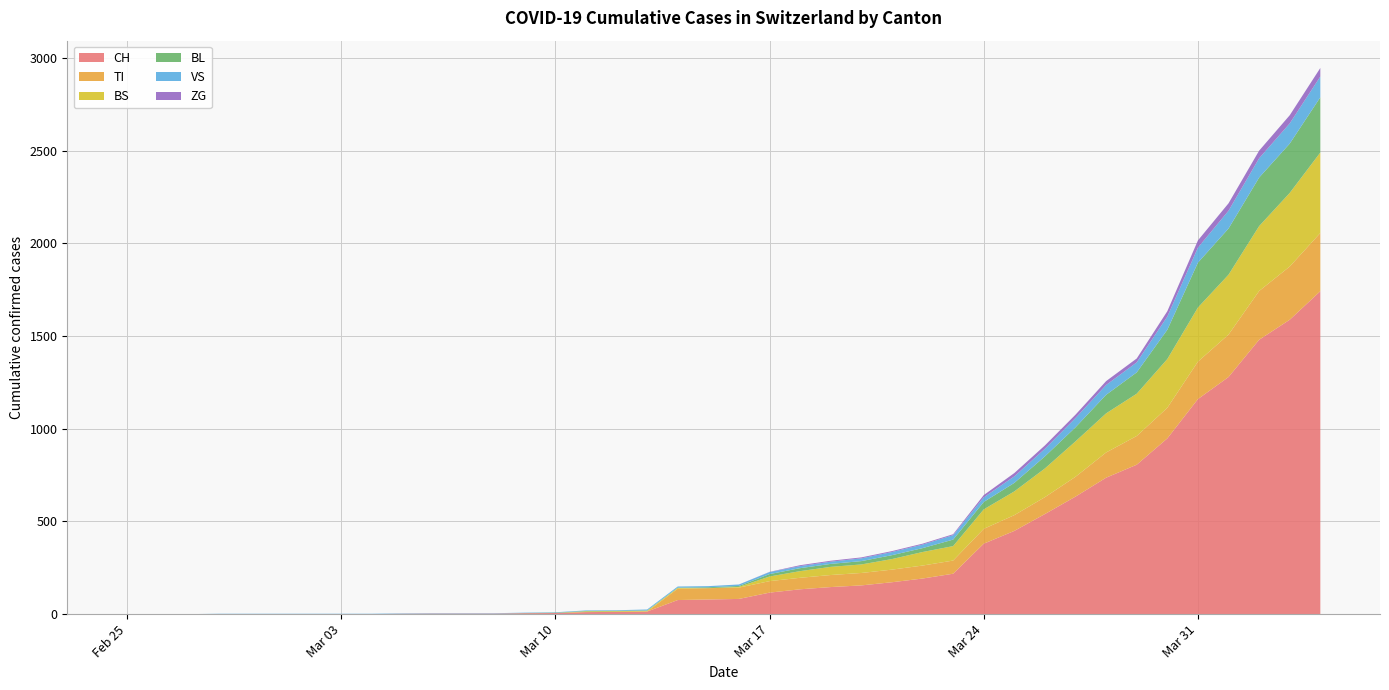

Reading right to left, list all the values displayed in this chart.

CH: 1742	1588	1480	1279	1160	948	806	736	634	540	449	380	218	192	172	155	146	134	116	82	79	76	14	12	11	6	5	3	3	3	2	0	0	0	0	0	0	0	0	0
TI: 314	287	263	229	202	165	155	136	107	91	85	80	71	70	68	67	65	62	62	61	61	61	0	0	0	0	0	0	0	0	0	0	0	0	0	0	0	0	0	0
BS: 434	397	350	323	292	263	228	211	191	155	128	105	78	73	57	46	44	36	25	4	0	4	4	4	4	0	0	0	0	0	0	0	0	0	0	0	0	0	0	0
BL: 298	266	262	249	242	158	115	100	76	65	46	40	35	21	21	18	16	16	13	5	5	2	2	2	2	2	1	0	0	0	0	0	0	0	0	0	0	0	0	0
VS: 112	109	104	96	81	71	54	53	50	41	35	25	24	19	17	15	12	11	11	8	6	6	5	3	3	2	2	2	2	2	2	2	2	2	2	2	2	0	0	0
ZG: 46	44	41	40	39	29	21	21	18	18	18	12	5	5	5	5	5	5	1	0	0	0	0	0	0	0	0	0	0	0	0	0	0	0	0	0	0	0	0	0